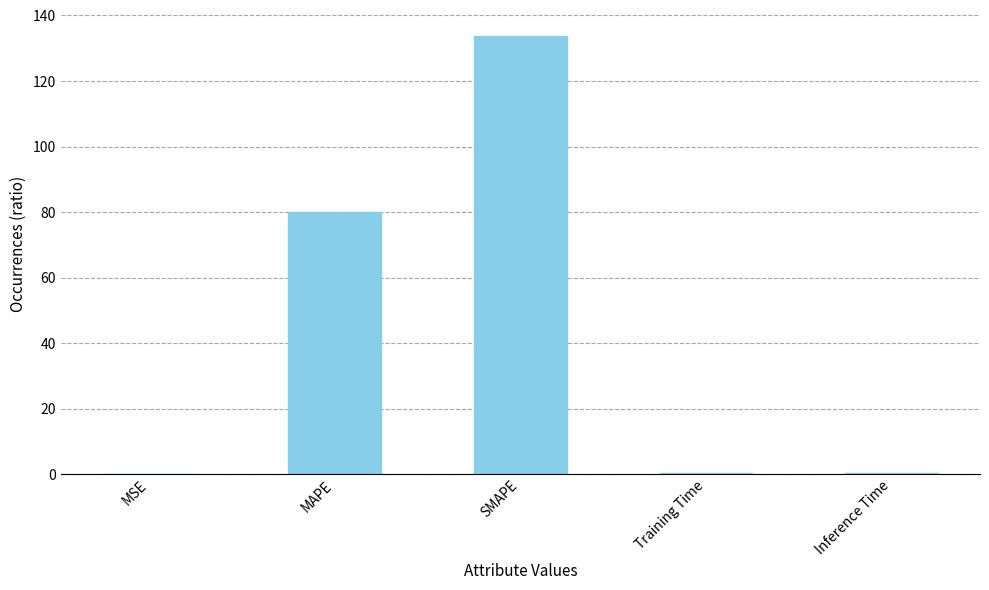

What is the greatest value displayed?

133.7